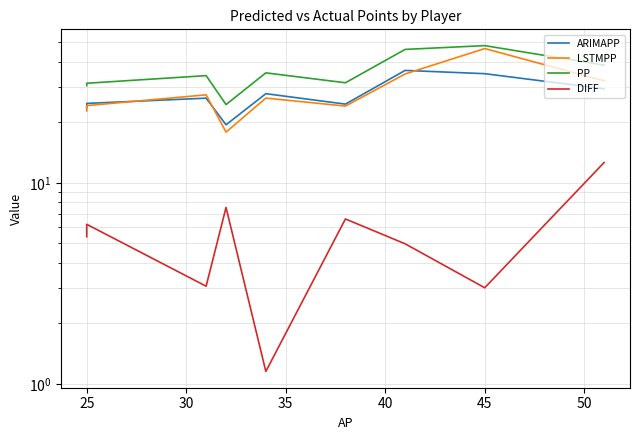

At how many categories does at least one series exceed 27?

8